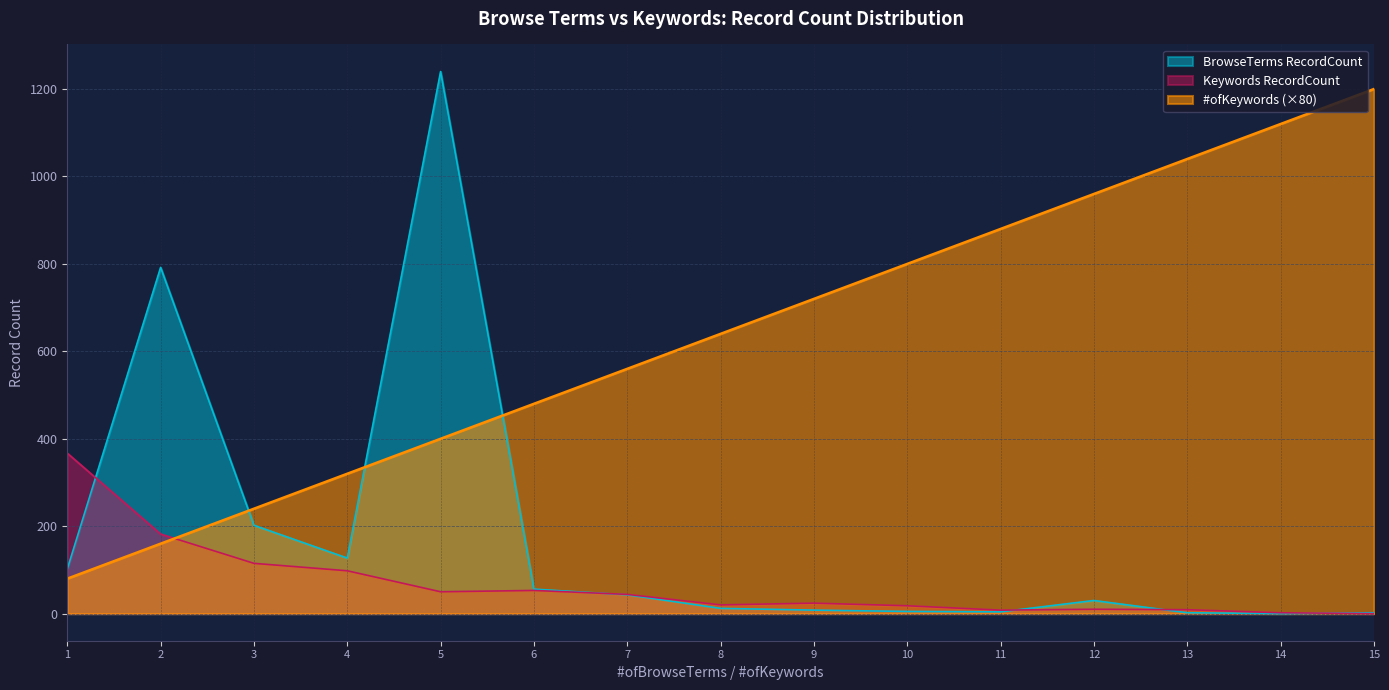

True or false: BrowseTerms RecordCount and Keywords RecordCount intersect in this chart.

True